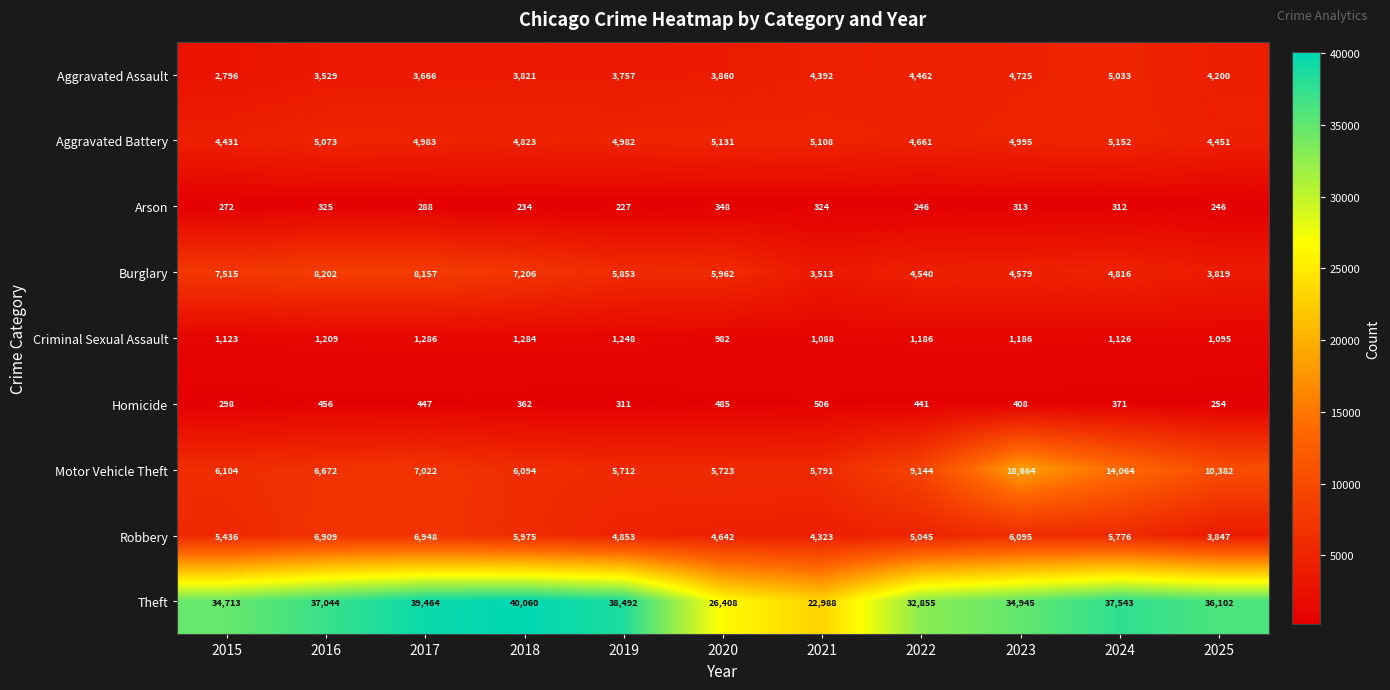

What is the sum of all Theft values?

380614